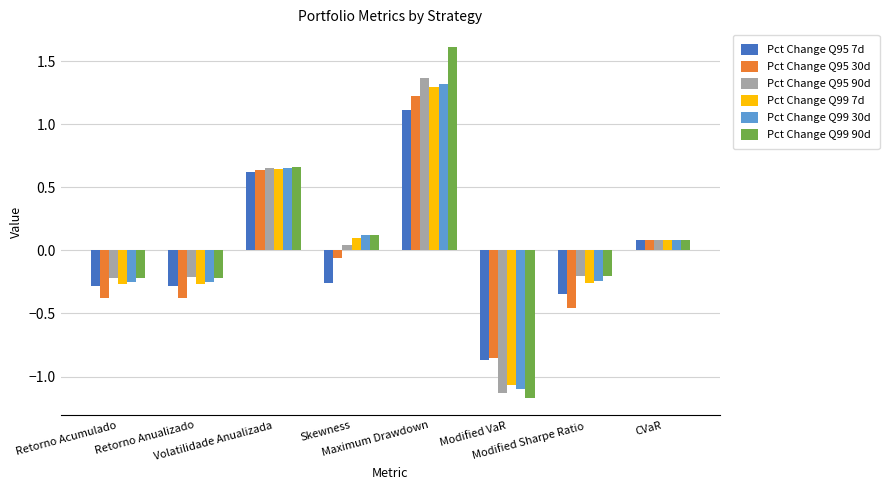

How many categories are shown in the chart?

8